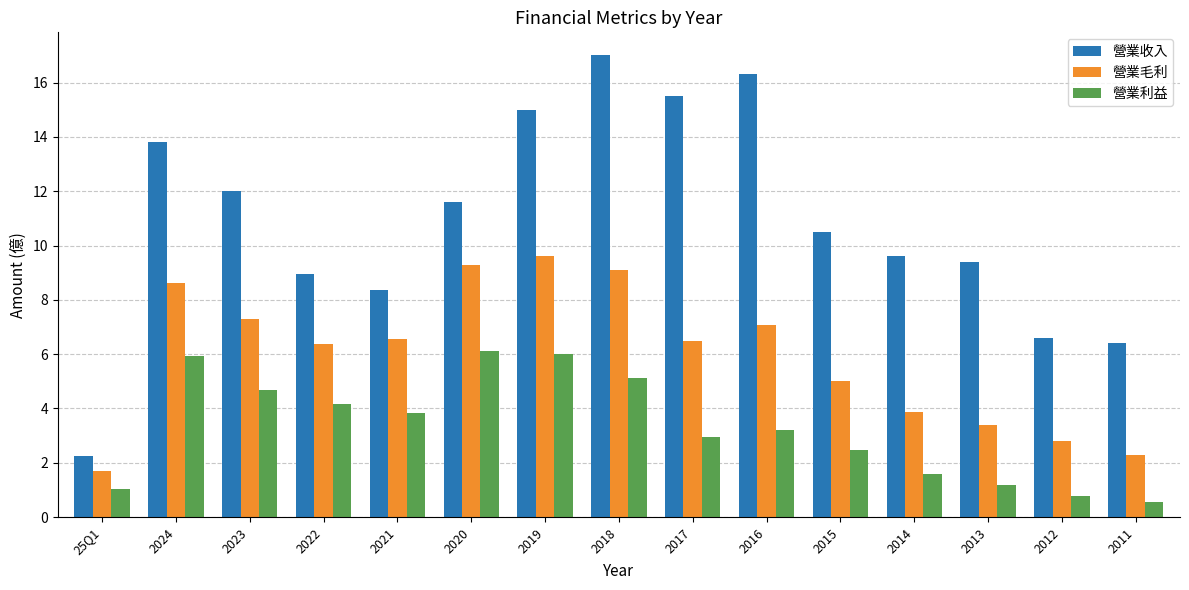

Reading right to left, list all the values displayed in this chart.

營業收入: 2011=6.4	2012=6.6	2013=9.4	2014=9.6	2015=10.5	2016=16.3	2017=15.5	2018=17.0	2019=15.0	2020=11.6	2021=8.4	2022=9.0	2023=12.0	2024=13.8	25Q1=2.3
營業毛利: 2011=2.3	2012=2.8	2013=3.4	2014=3.9	2015=5.0	2016=7.1	2017=6.5	2018=9.1	2019=9.6	2020=9.3	2021=6.6	2022=6.4	2023=7.3	2024=8.6	25Q1=1.7
營業利益: 2011=0.5	2012=0.8	2013=1.2	2014=1.6	2015=2.5	2016=3.2	2017=3.0	2018=5.1	2019=6.0	2020=6.1	2021=3.8	2022=4.2	2023=4.7	2024=5.9	25Q1=1.1